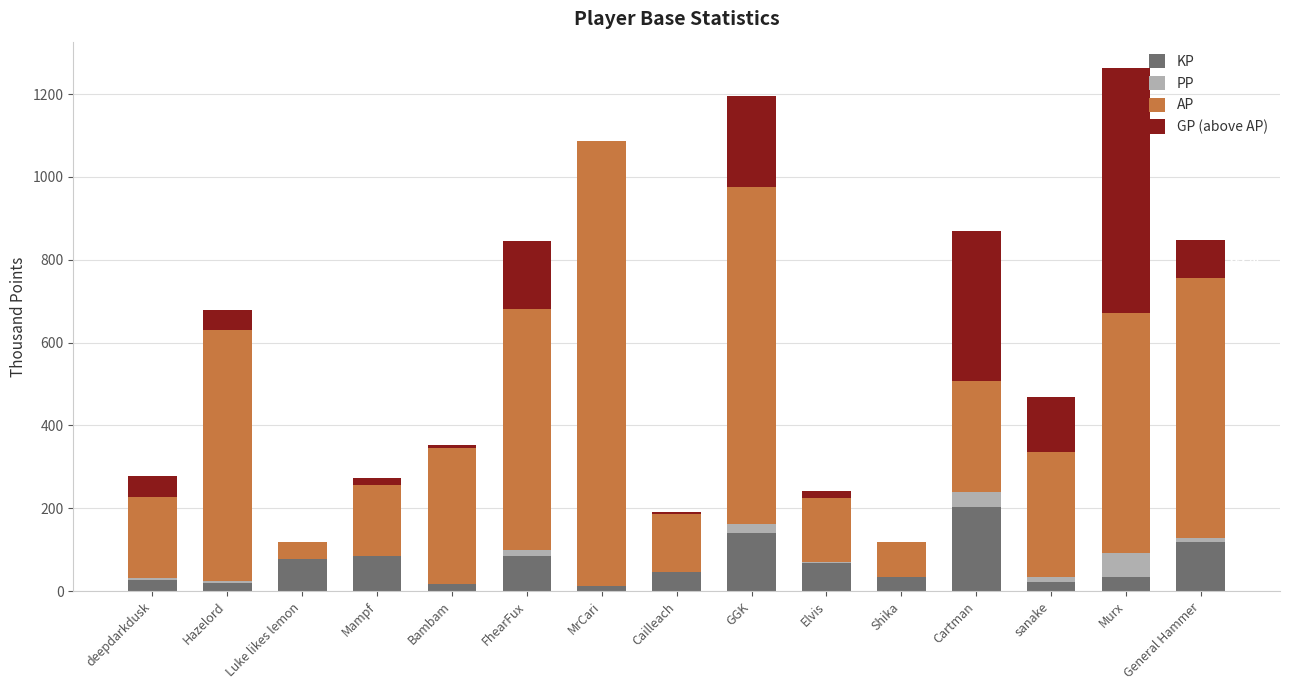

What is the sum of all KP values?

985.9